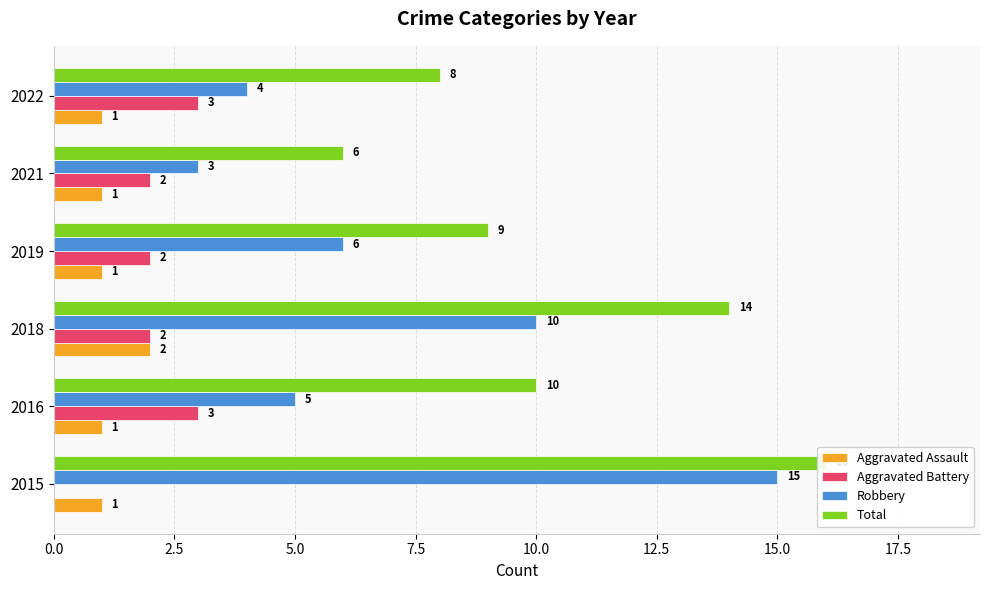

The value of Total at 2019 is 4. True or false?

False